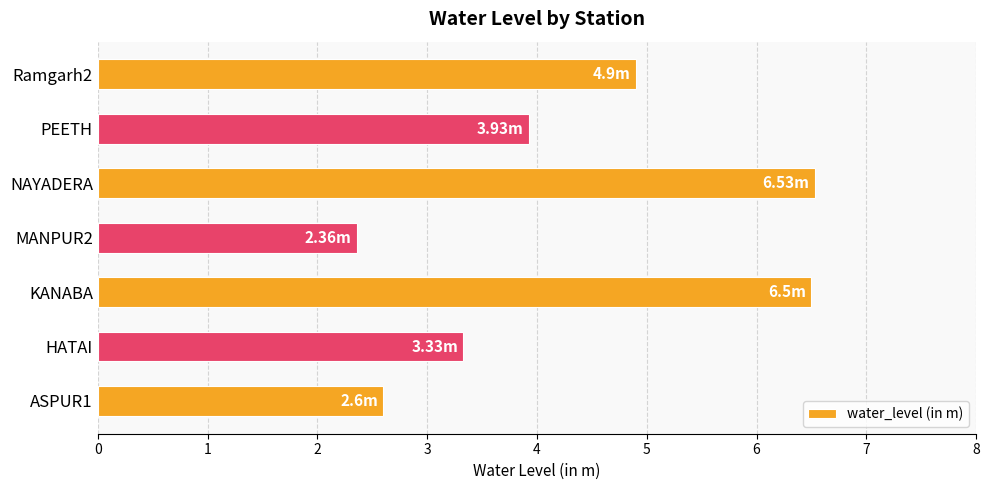

What is the sum of all values?

30.2